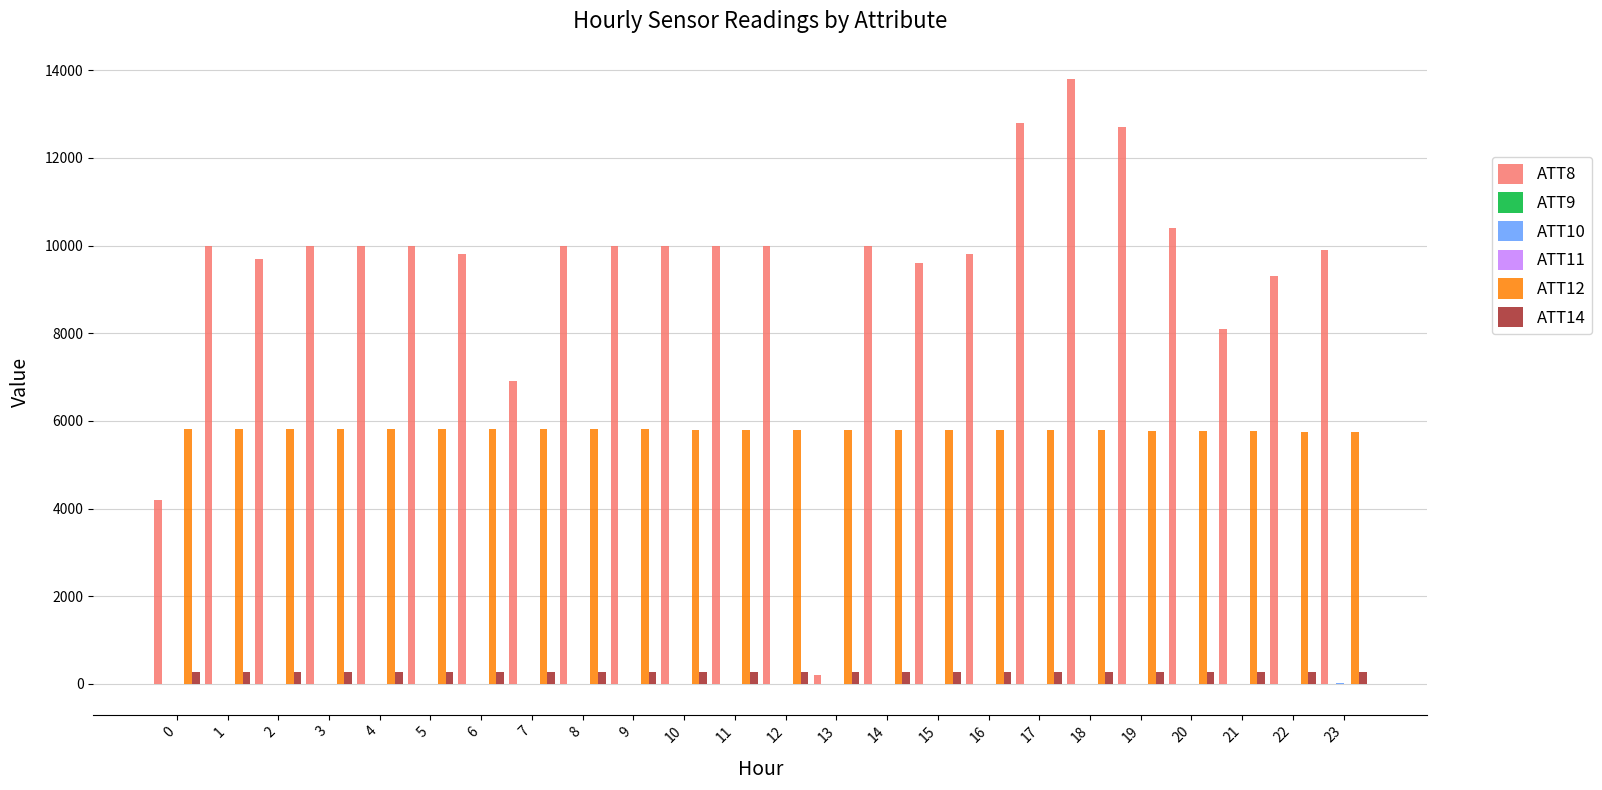

Which series has the largest total across all categories?

ATT8